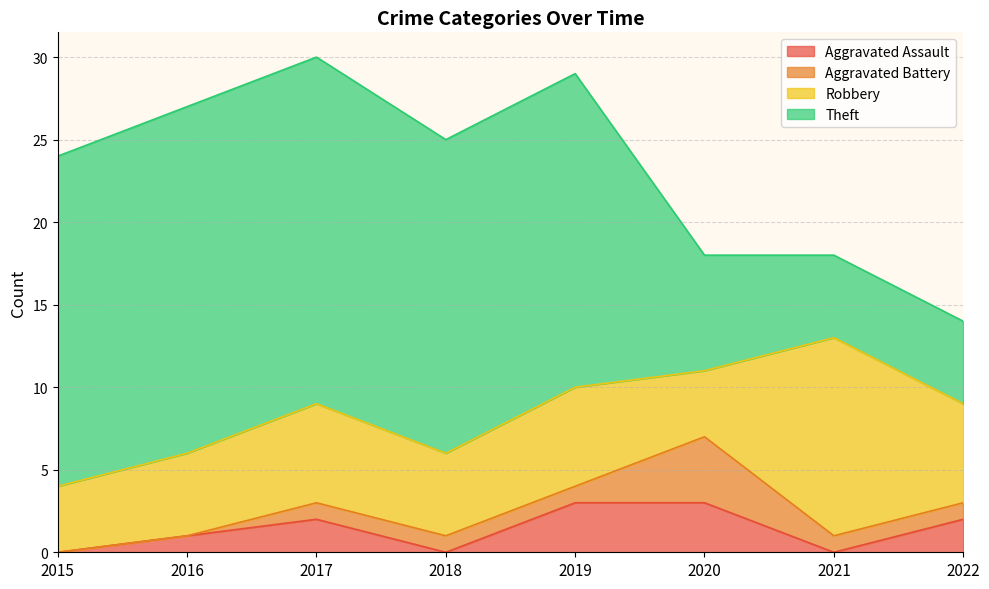

What is the value of the Aggravated Battery point at the 8th from the left?

1